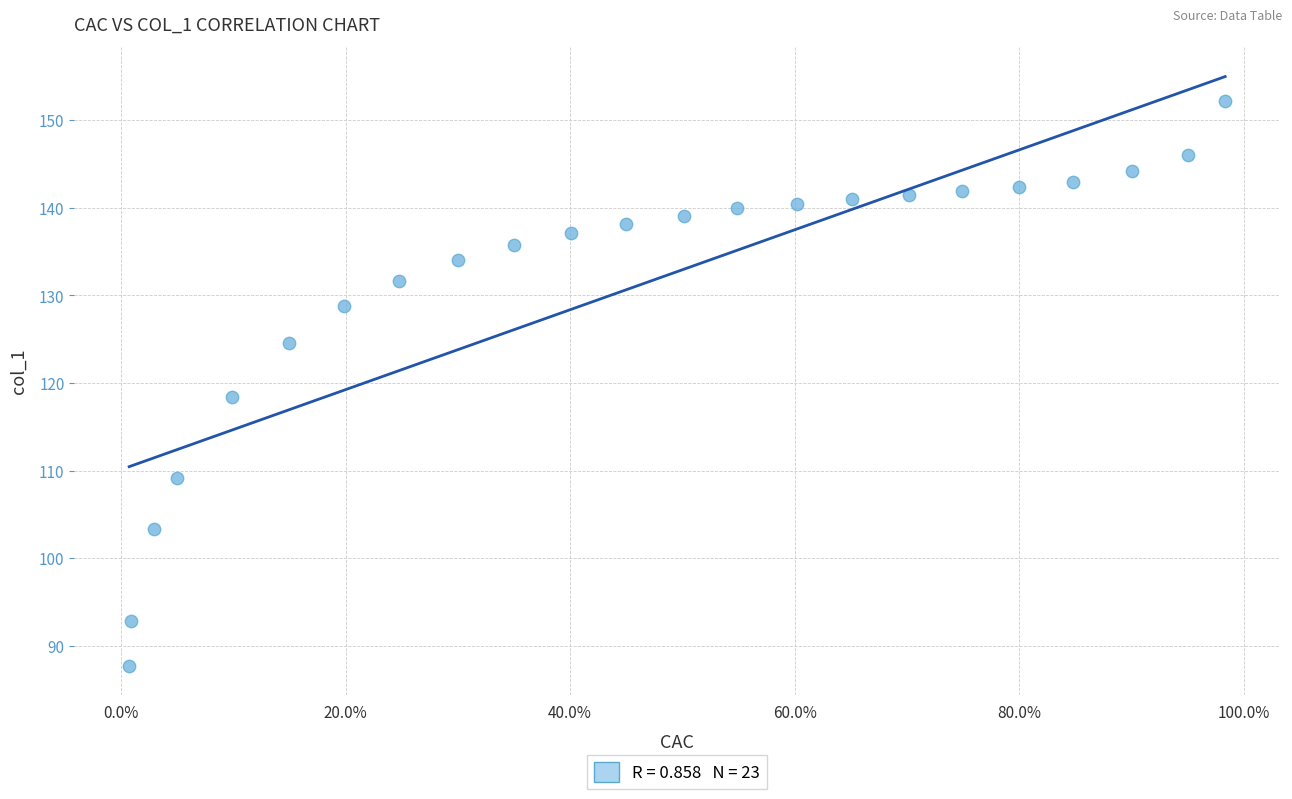

What is the range of Y values (max minus min)?

64.4